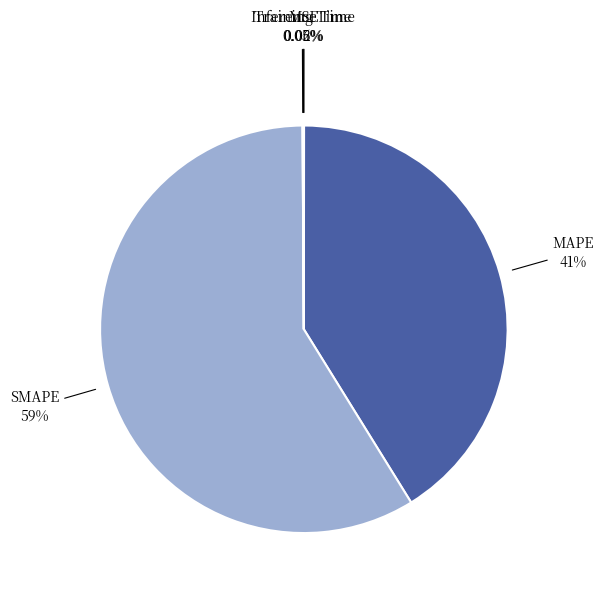

To the nearest percent, what is the average slice percentage?

20%